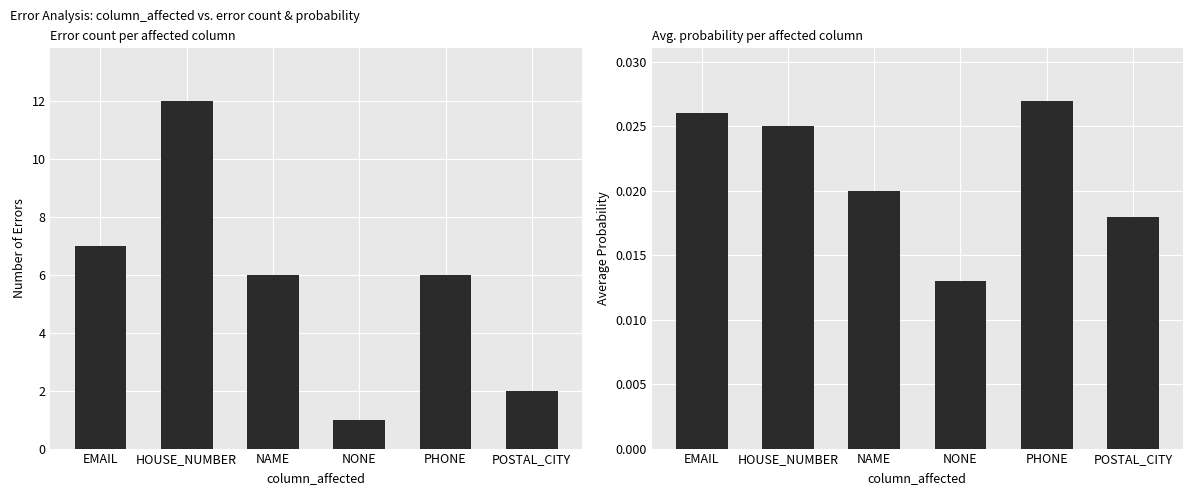

How many groups of bars are there?

6